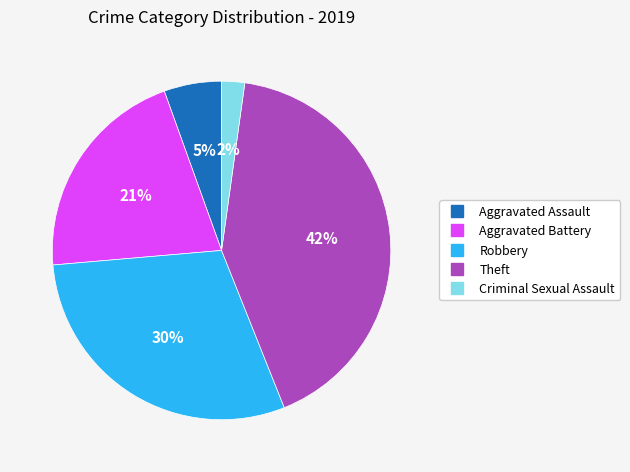

To the nearest percent, what is the average slice percentage?

20%